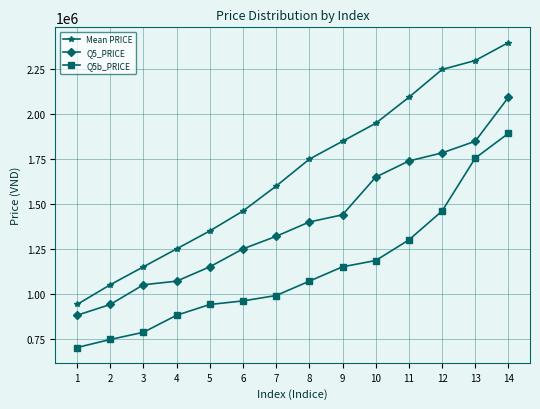

At how many categories does at least one series exceed 2258929?

2